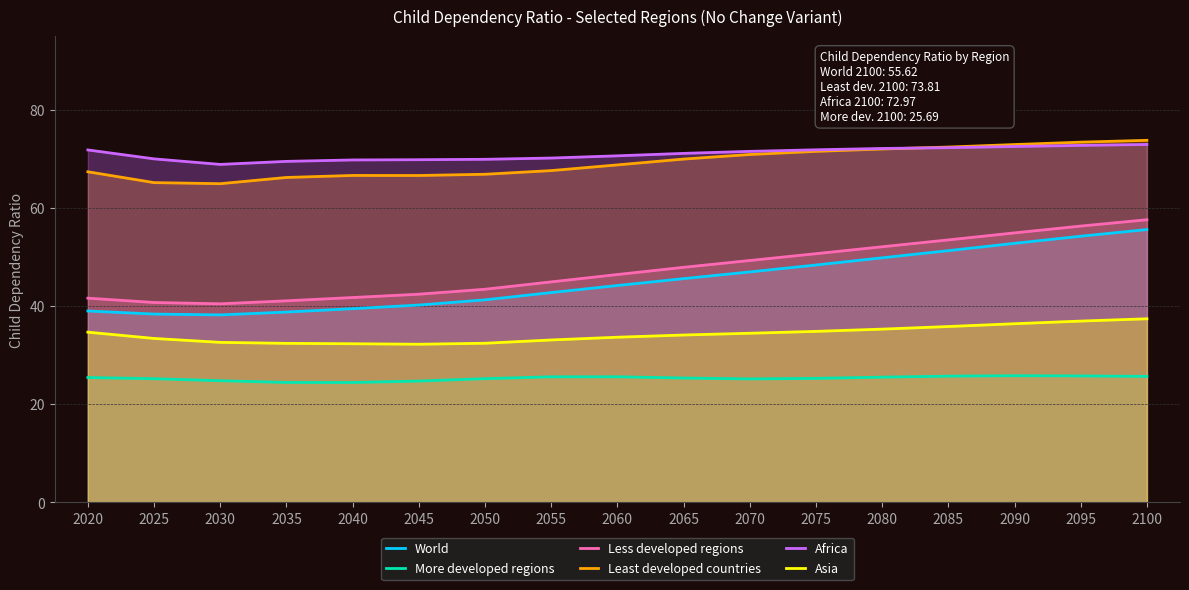

The Asia series shows 32.6 at 2030. True or false?

True